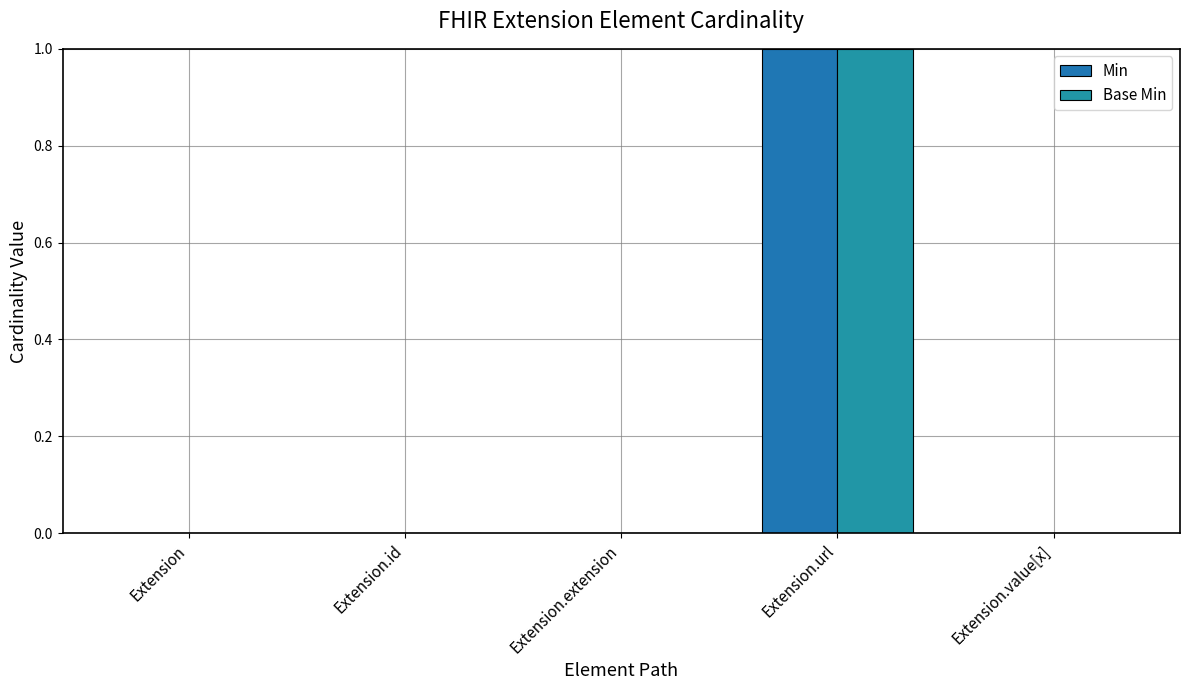

How many groups of bars are there?

5